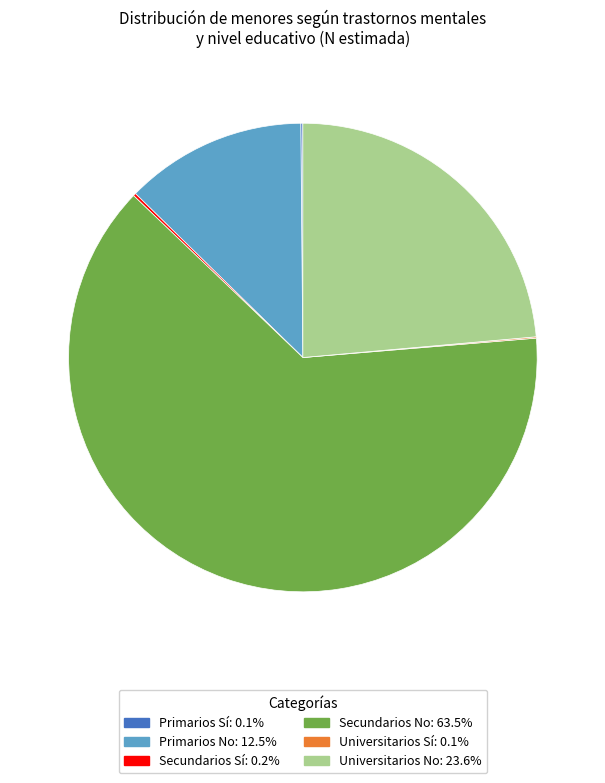

Is there a majority slice in this chart?

Yes